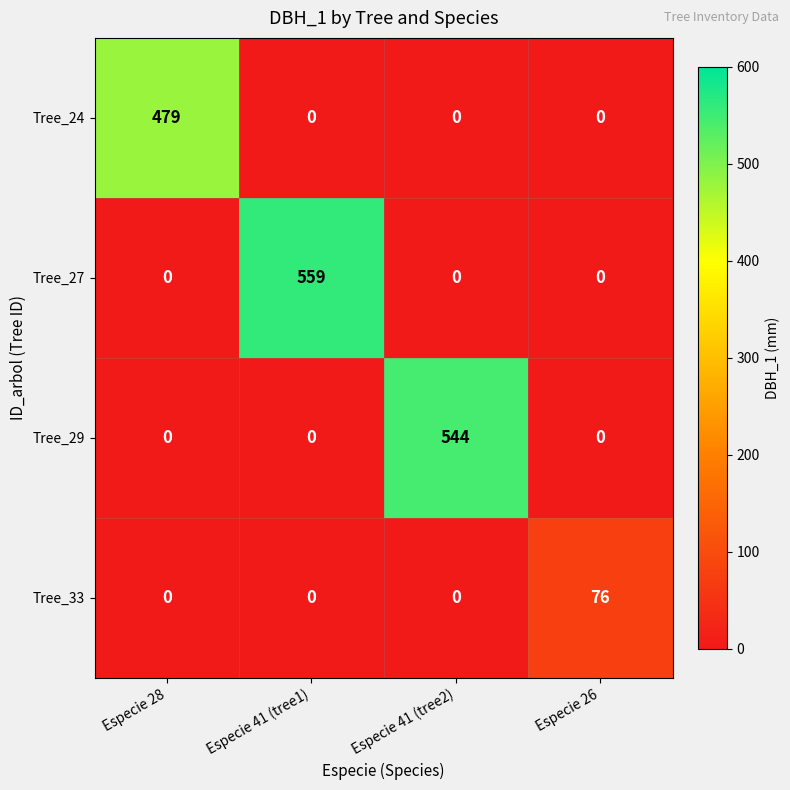

List the series in order of their peak value, highest first.

Tree_27, Tree_29, Tree_24, Tree_33